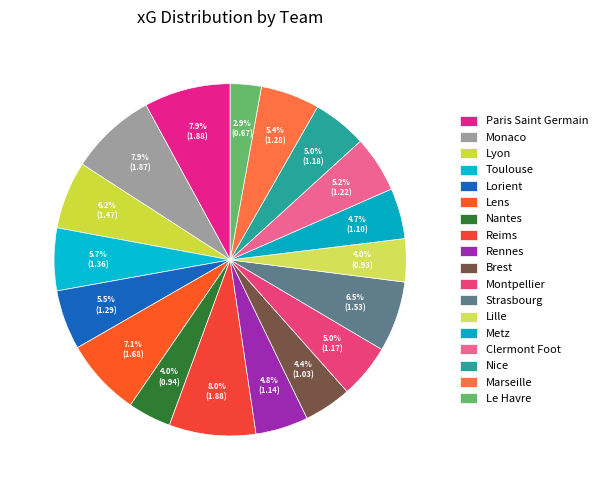

Is the sum of Rennes and Metz greater than half?

No